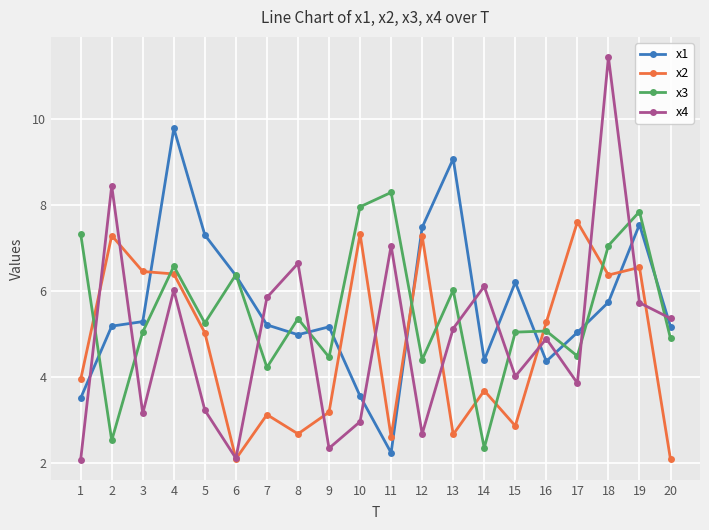

Which series has the widest spread of values?

x4